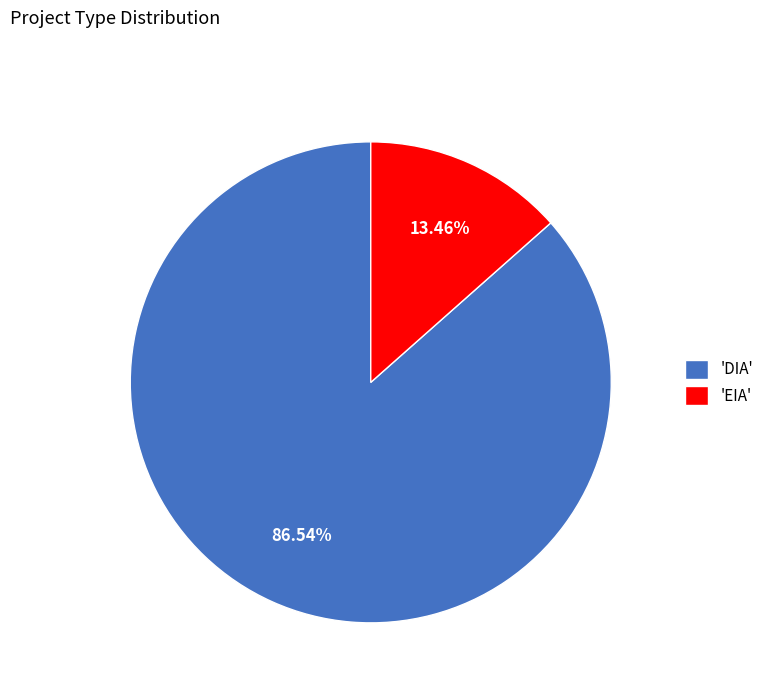

Rank the categories by value from highest to lowest.

'DIA', 'EIA'